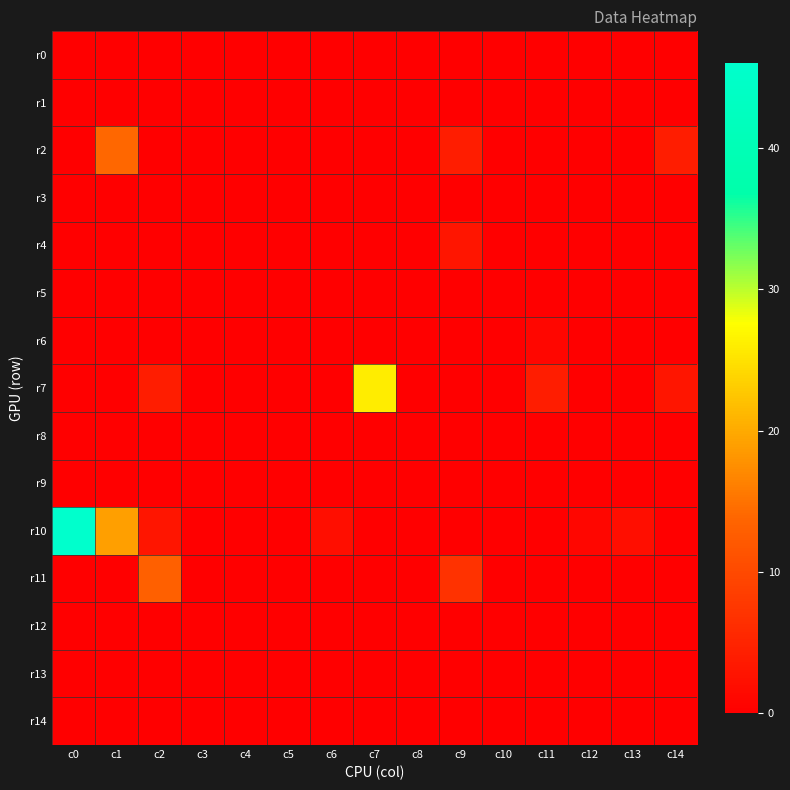

Which series has the largest total across all categories?

r10